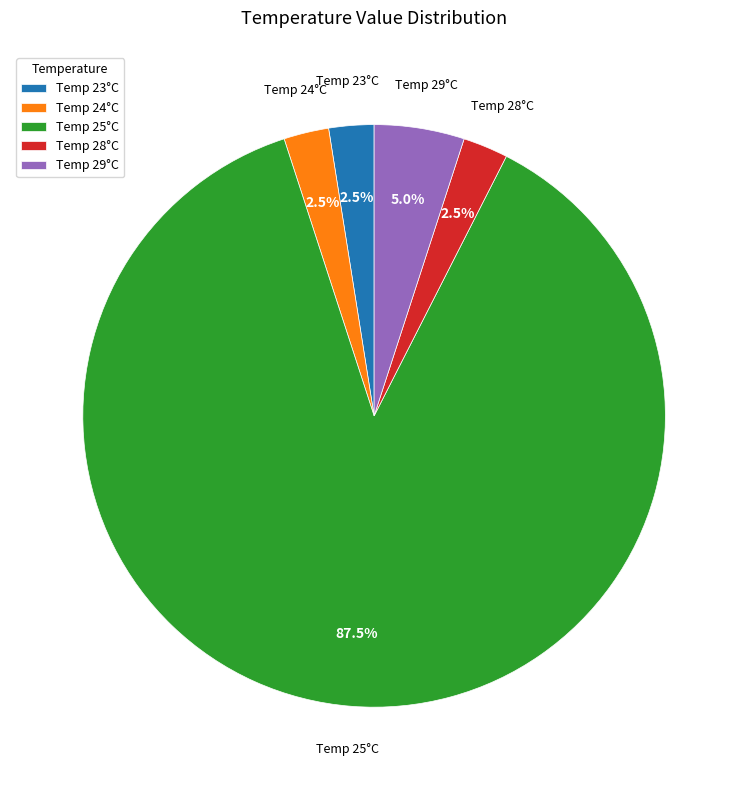

What is the largest slice in the pie chart?

Temp 25°C